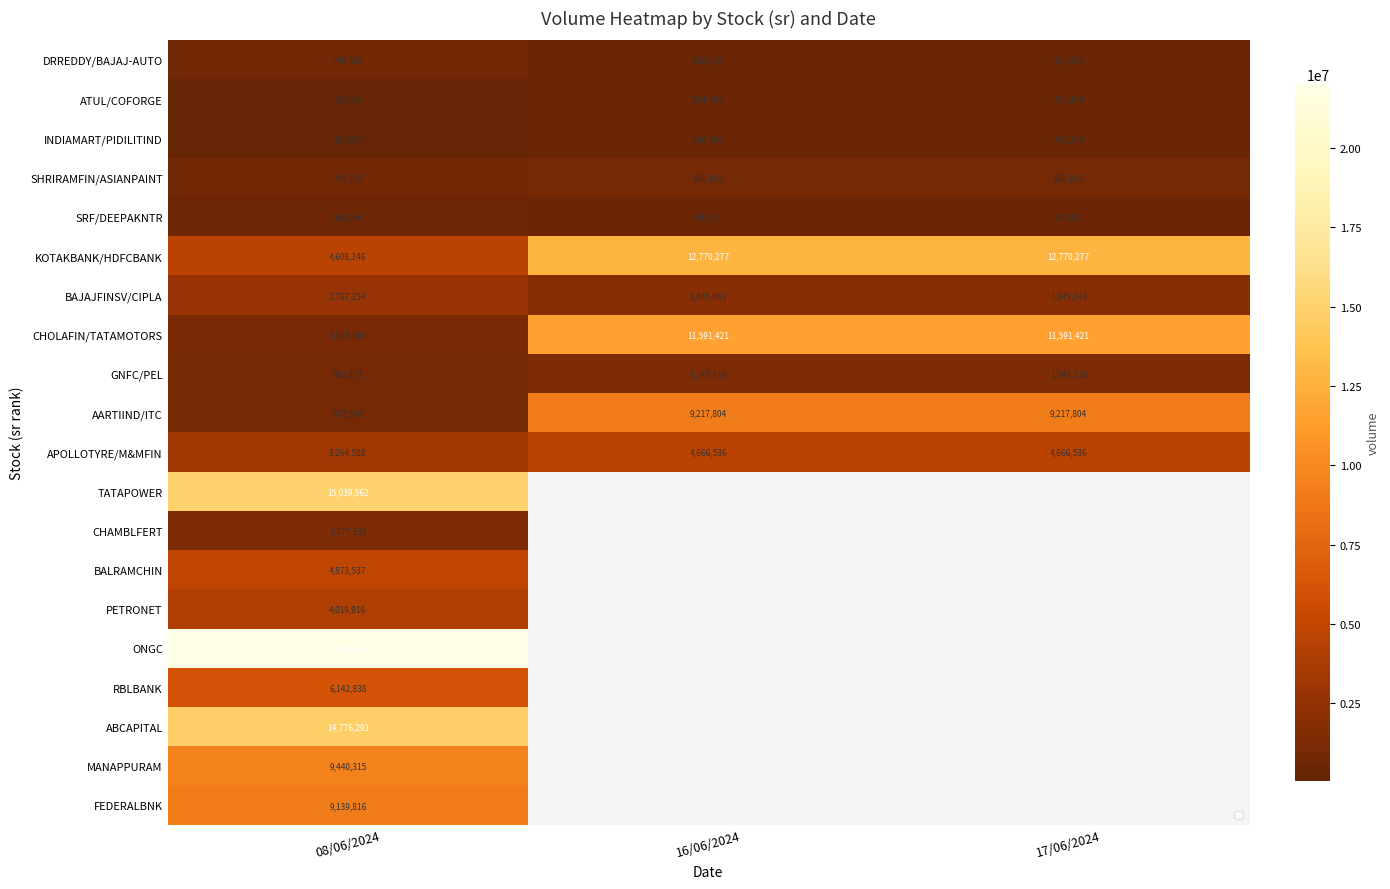

Count the INDIAMART/PIDILITIND values in the range 118854 to 366384.

3